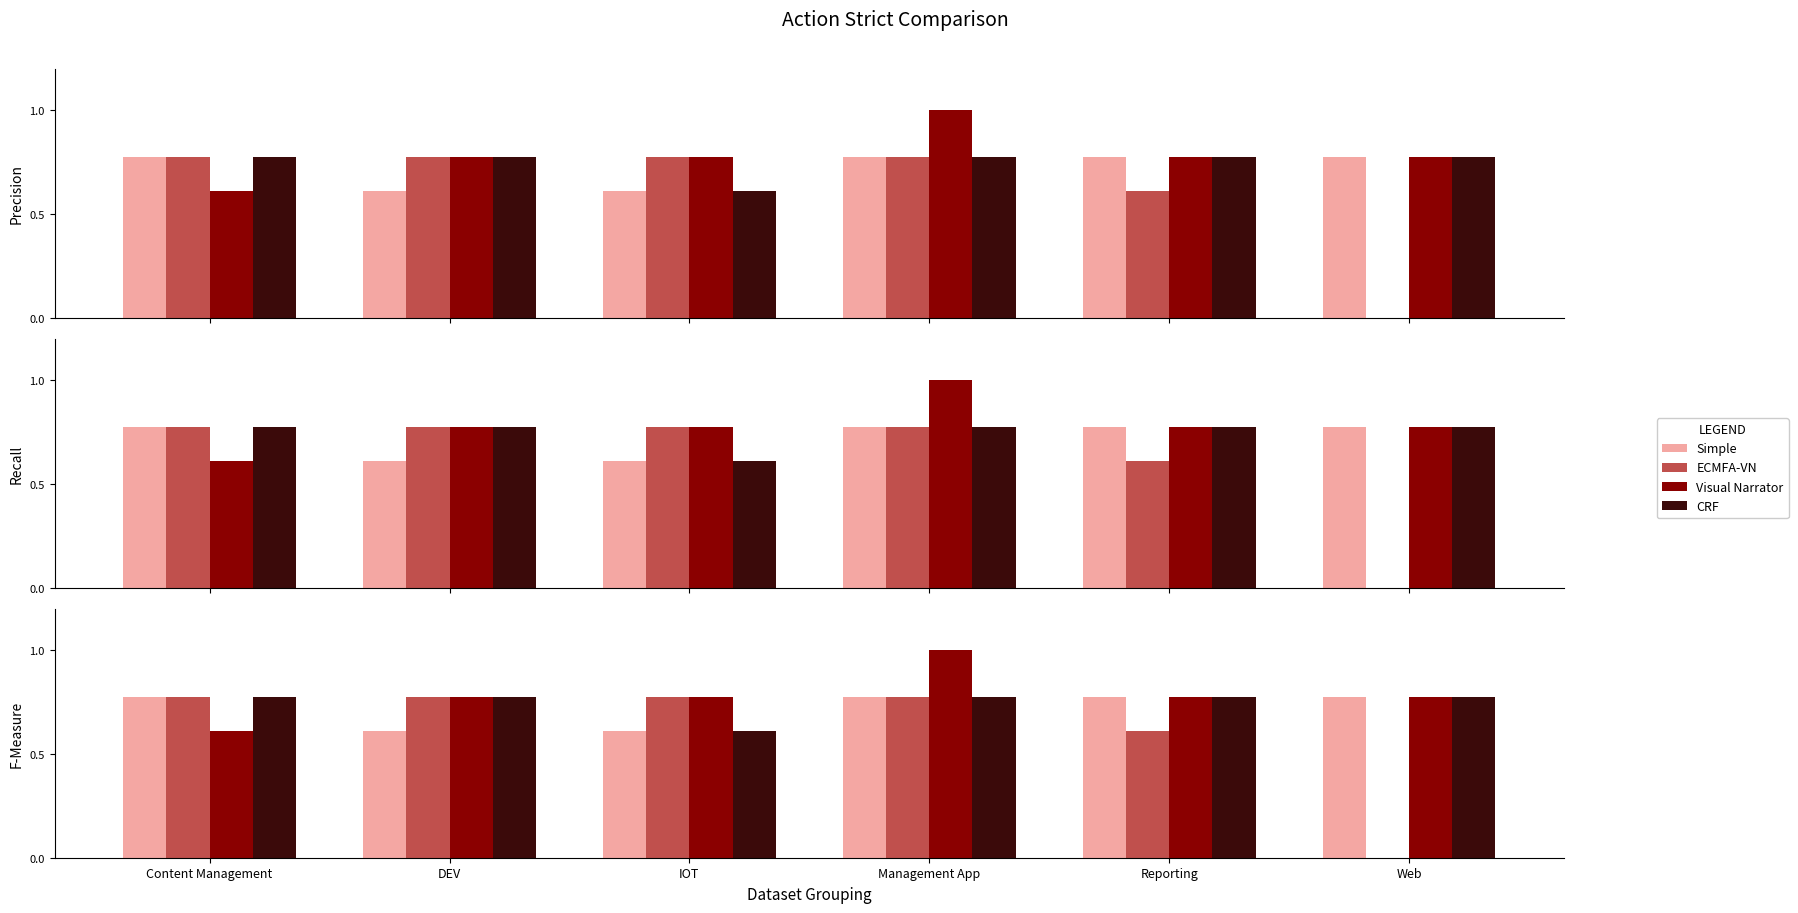

Which series has the largest range (max minus min)?

ECMFA-VN